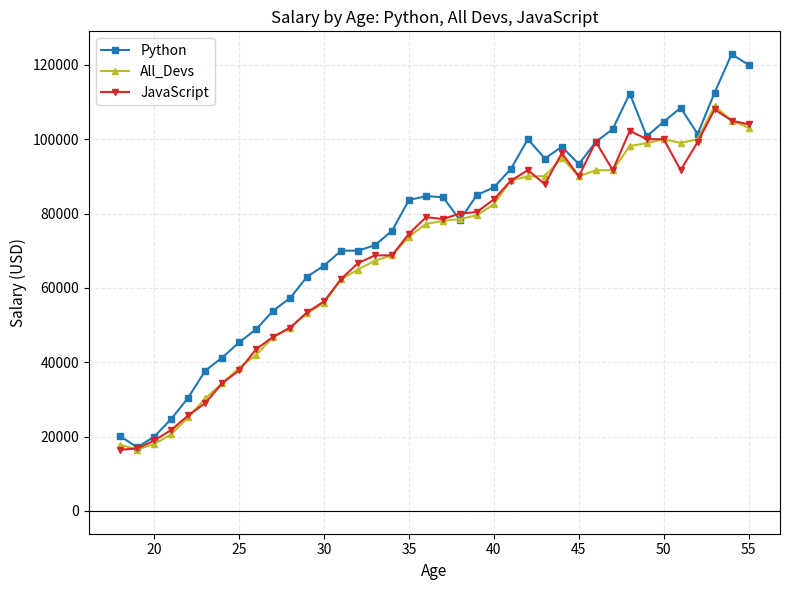

What is the minimum value for JavaScript?

16446